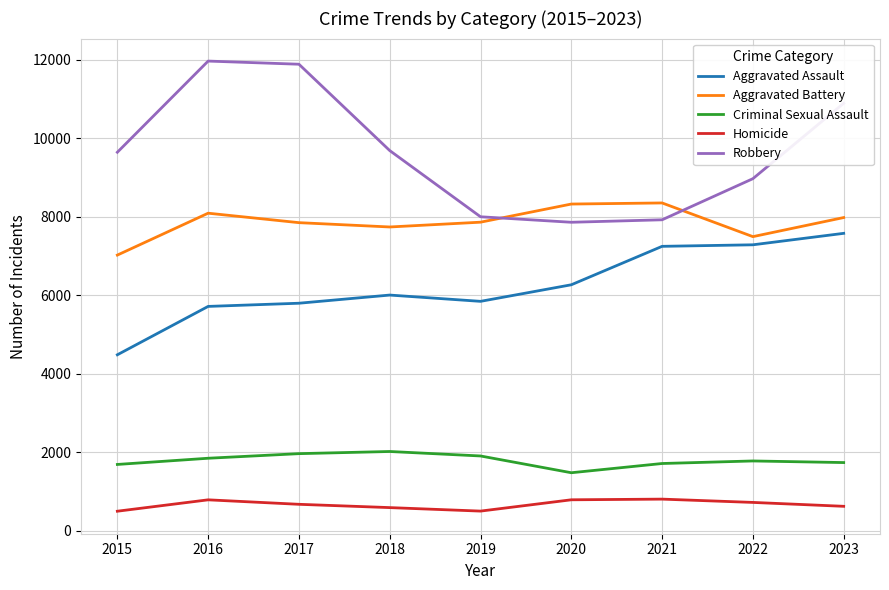

Where is Aggravated Battery nearest to the value 7683?

2018